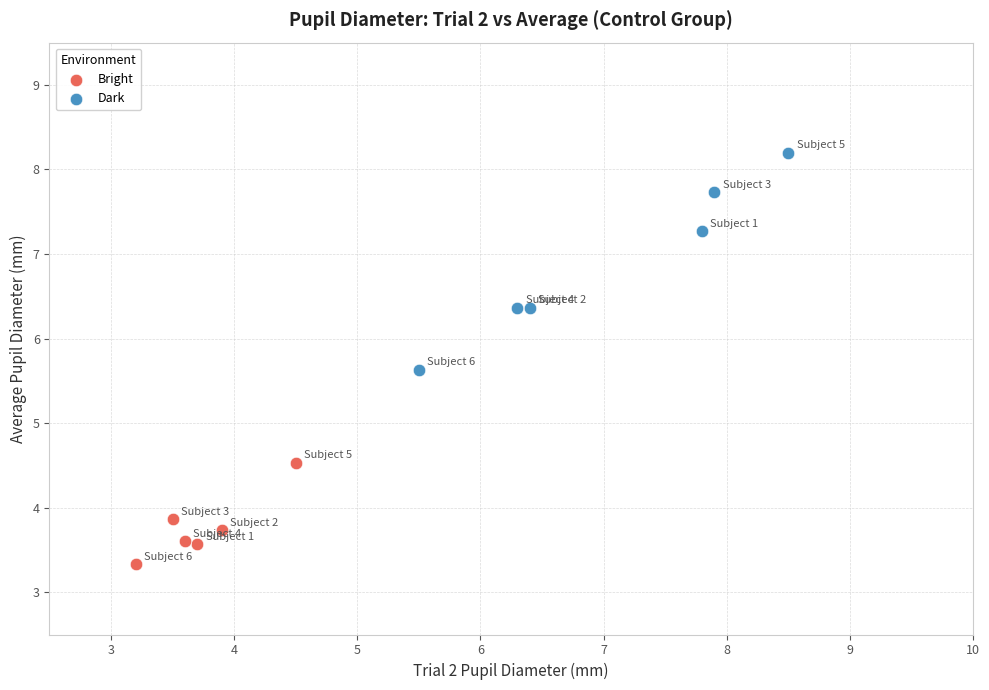

Which series contains the highest Y value?

Dark